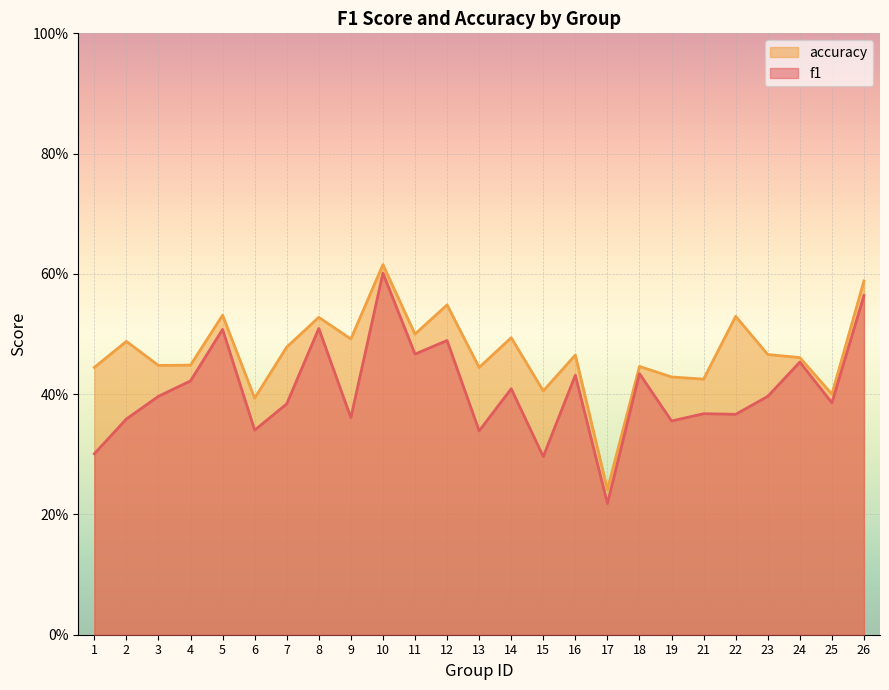

Does the chart display data point markers on the line(s)?

No